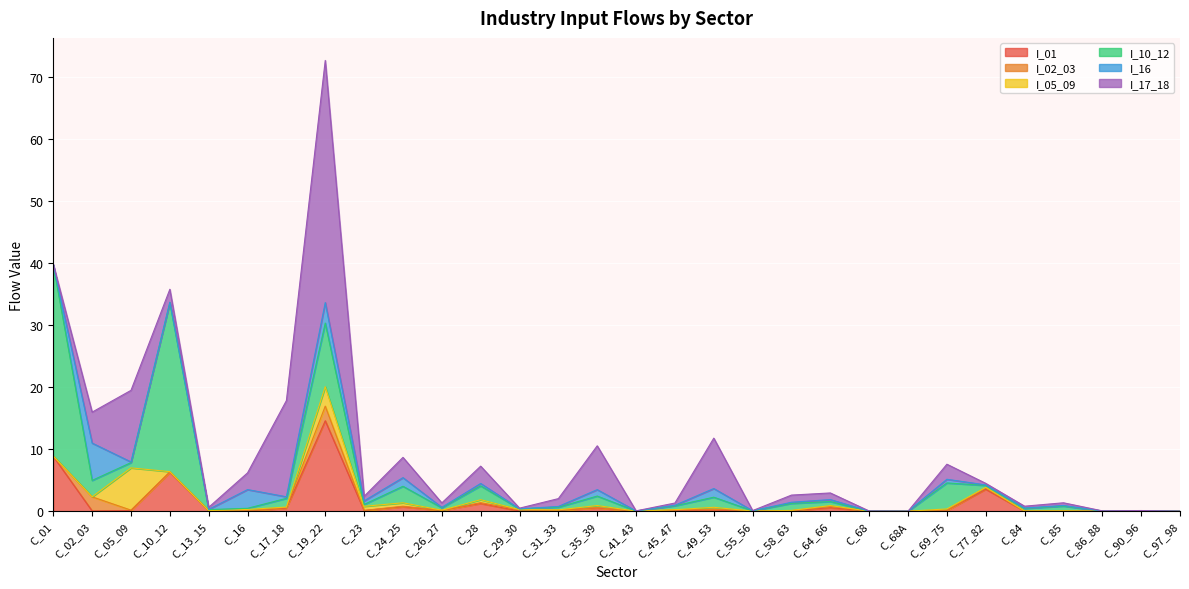

What are all the series names shown in the legend?

I_01, I_02_03, I_05_09, I_10_12, I_16, I_17_18